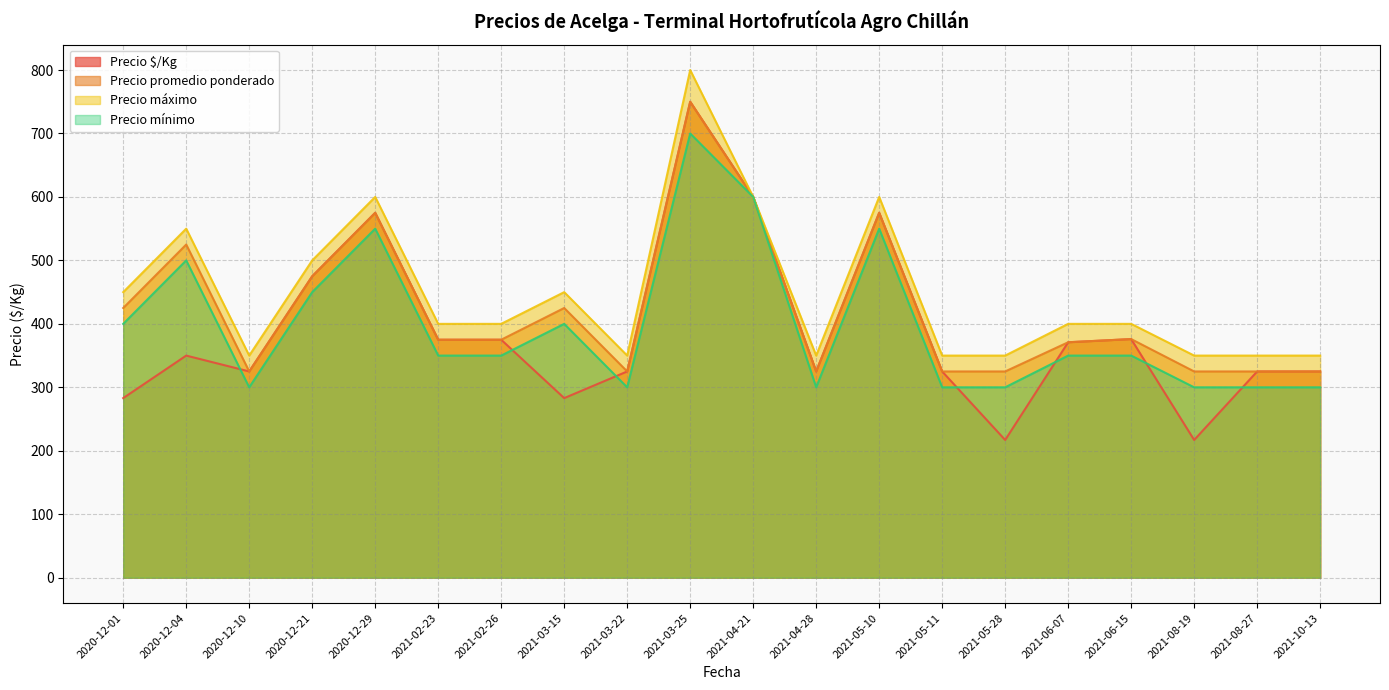

What is the value of the Precio promedio ponderado point at the 8th from the left?

425